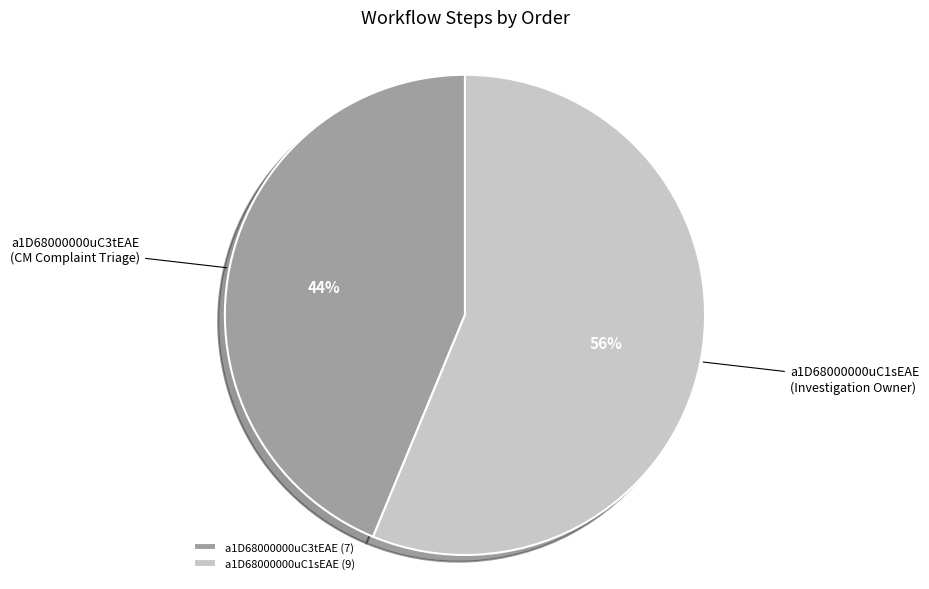

Is a1D68000000uC3tEAE the majority of the pie?

No